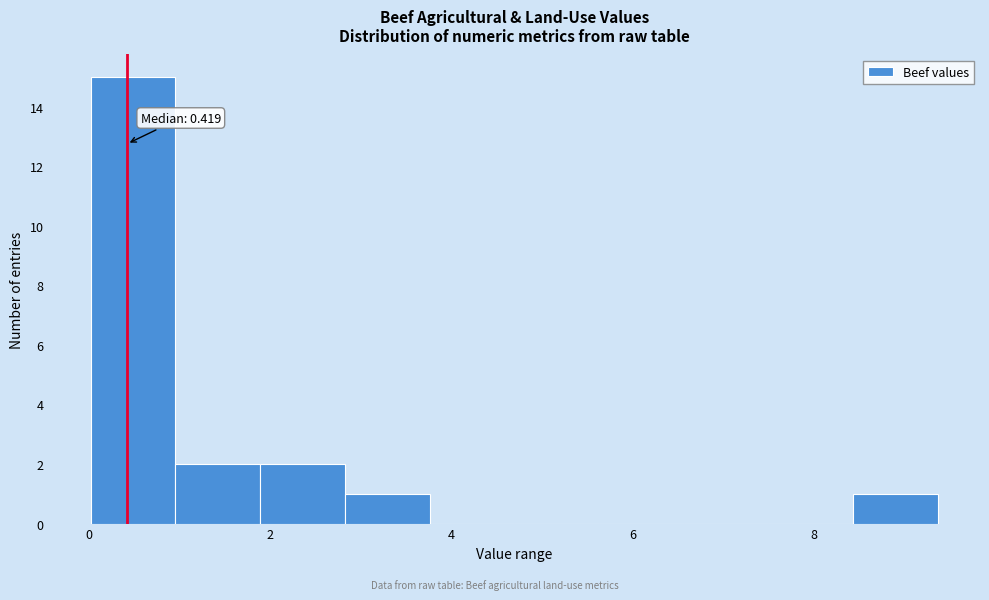

Which range on the x-axis has the tallest bar?

0.0 to 1.0